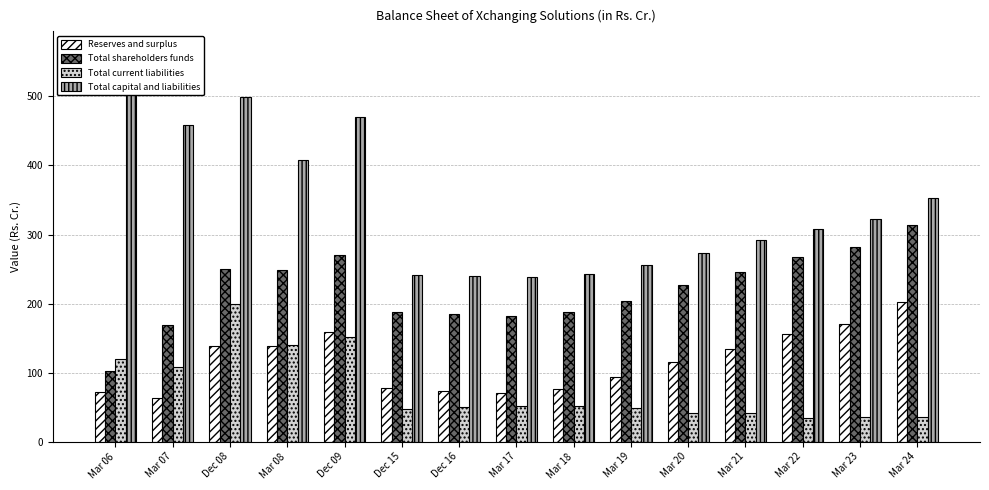

At which category is the sum across all series the highest?

Dec 08